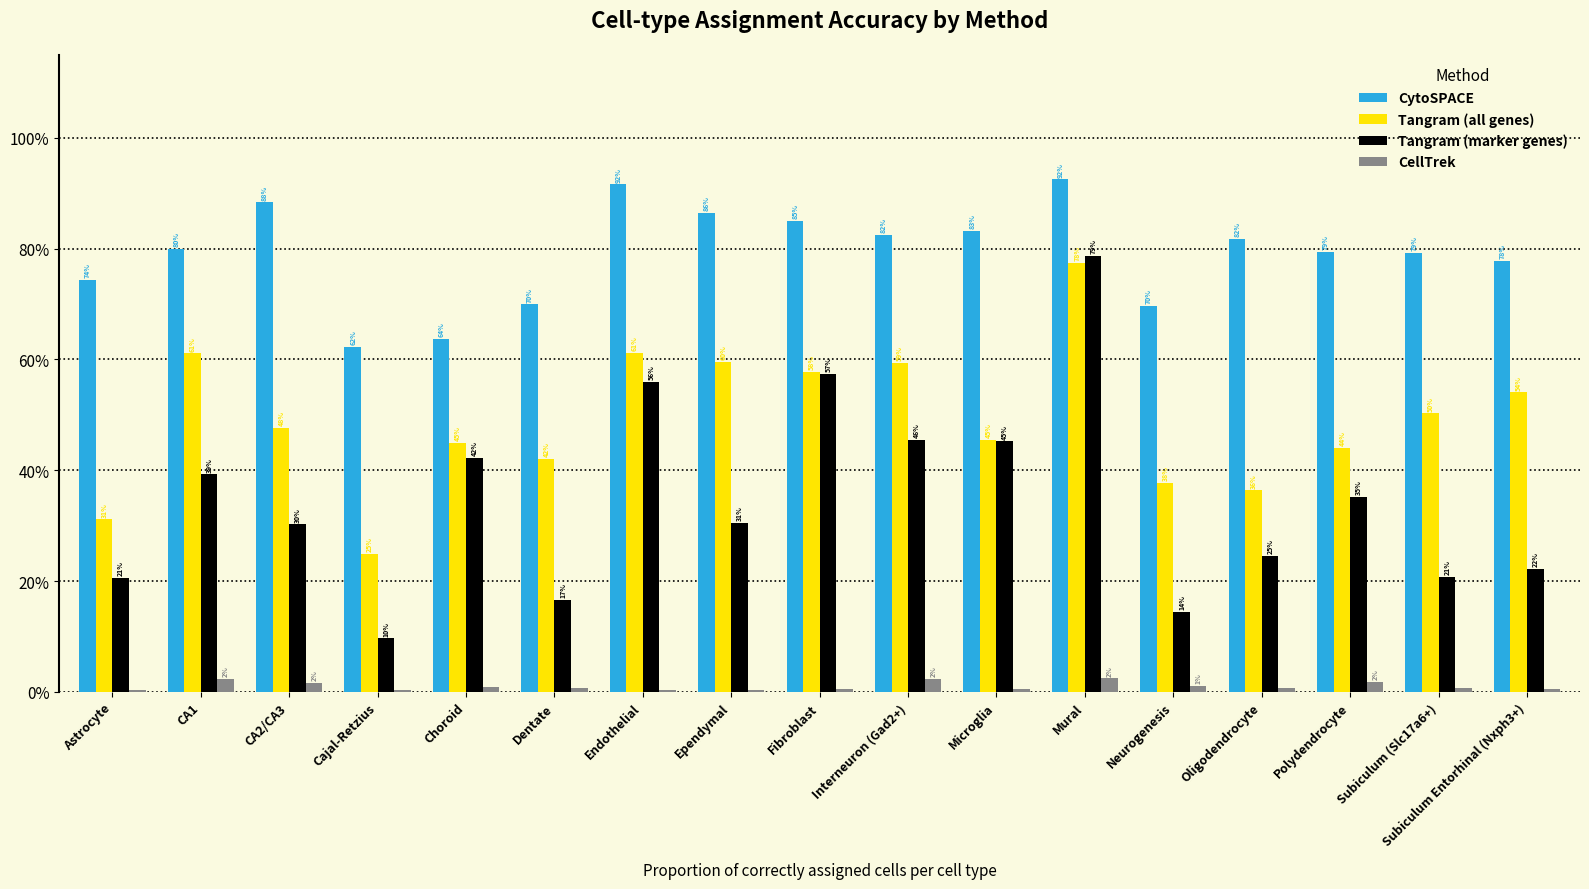

Are the bars grouped side by side (vs. stacked)?

Yes